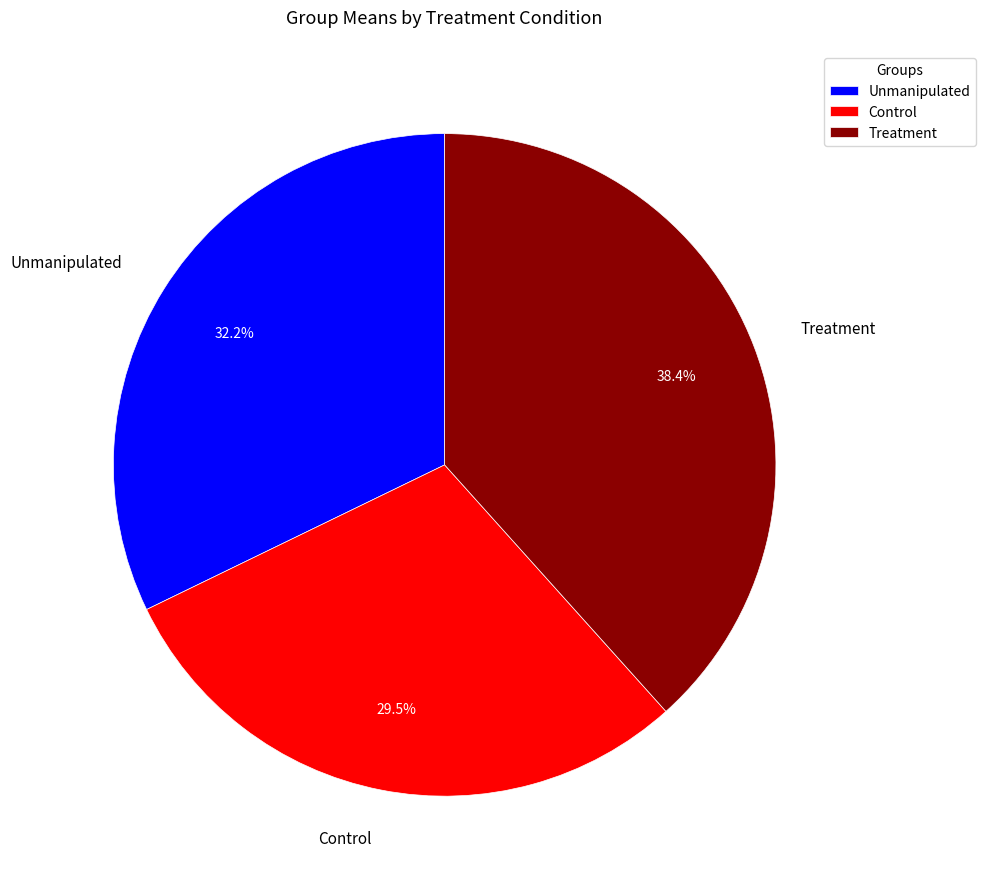

Is it true that Control is 23% of the pie?

False